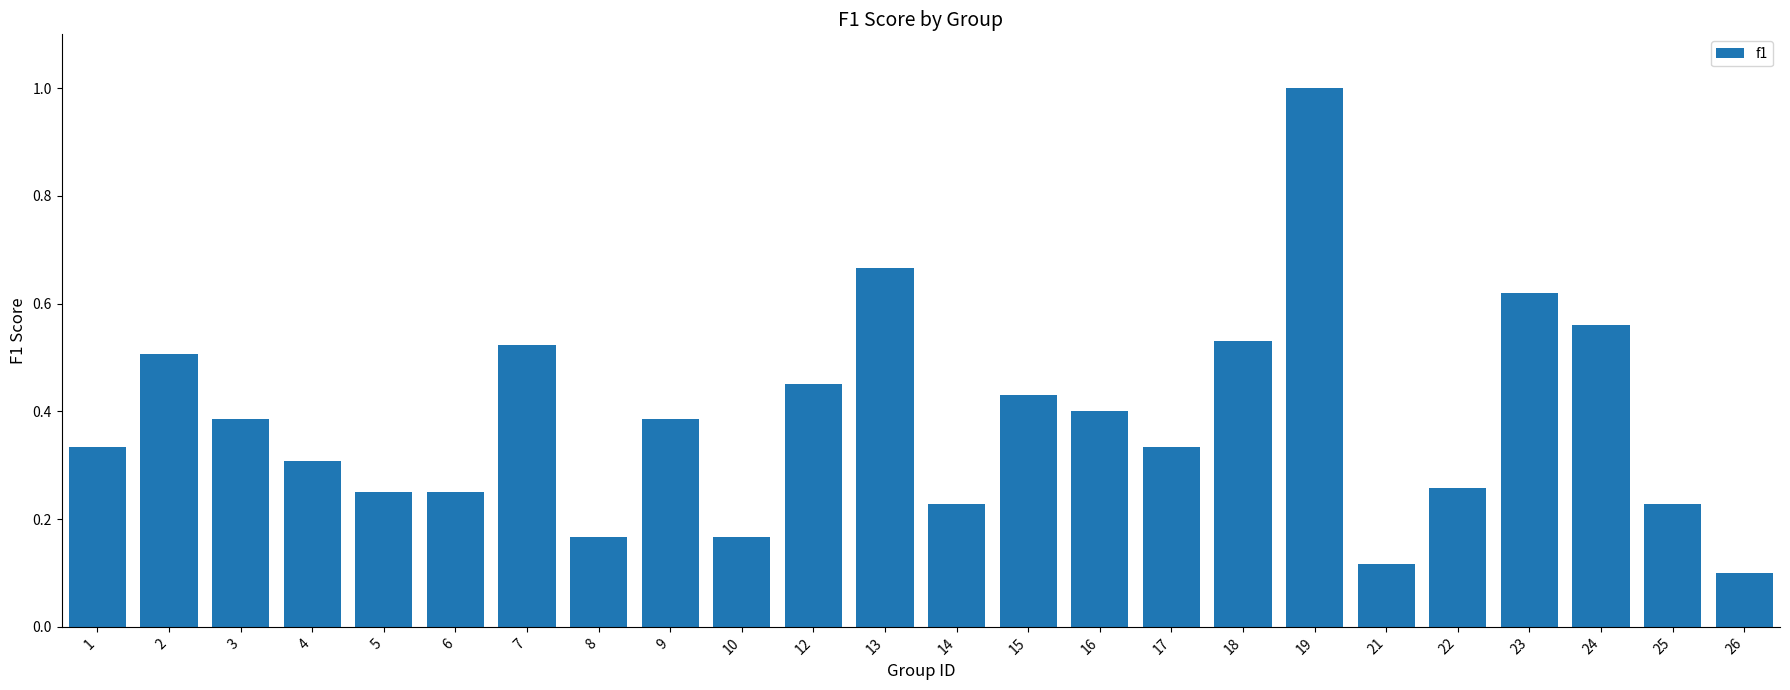

The value at 2 is 0.5. True or false?

True